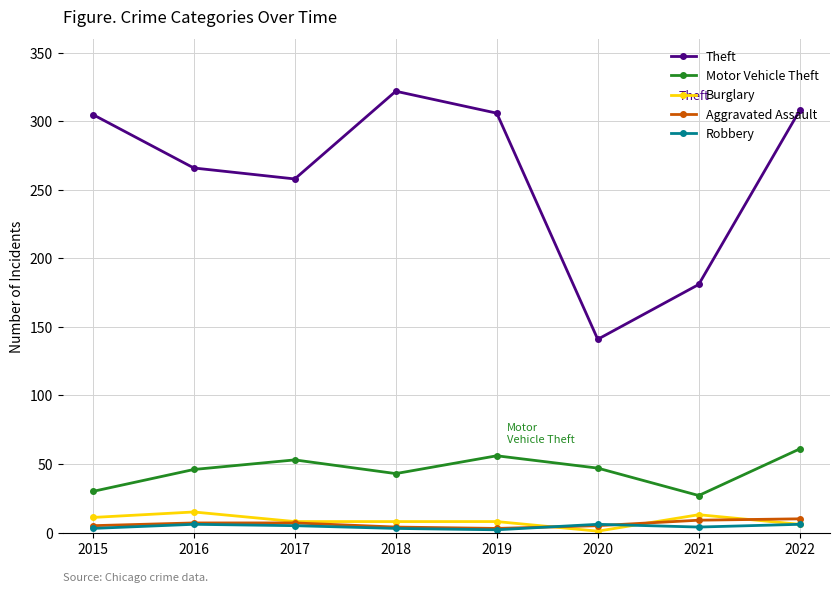

What is the difference between the second highest and second lowest values in the Theft series?

127